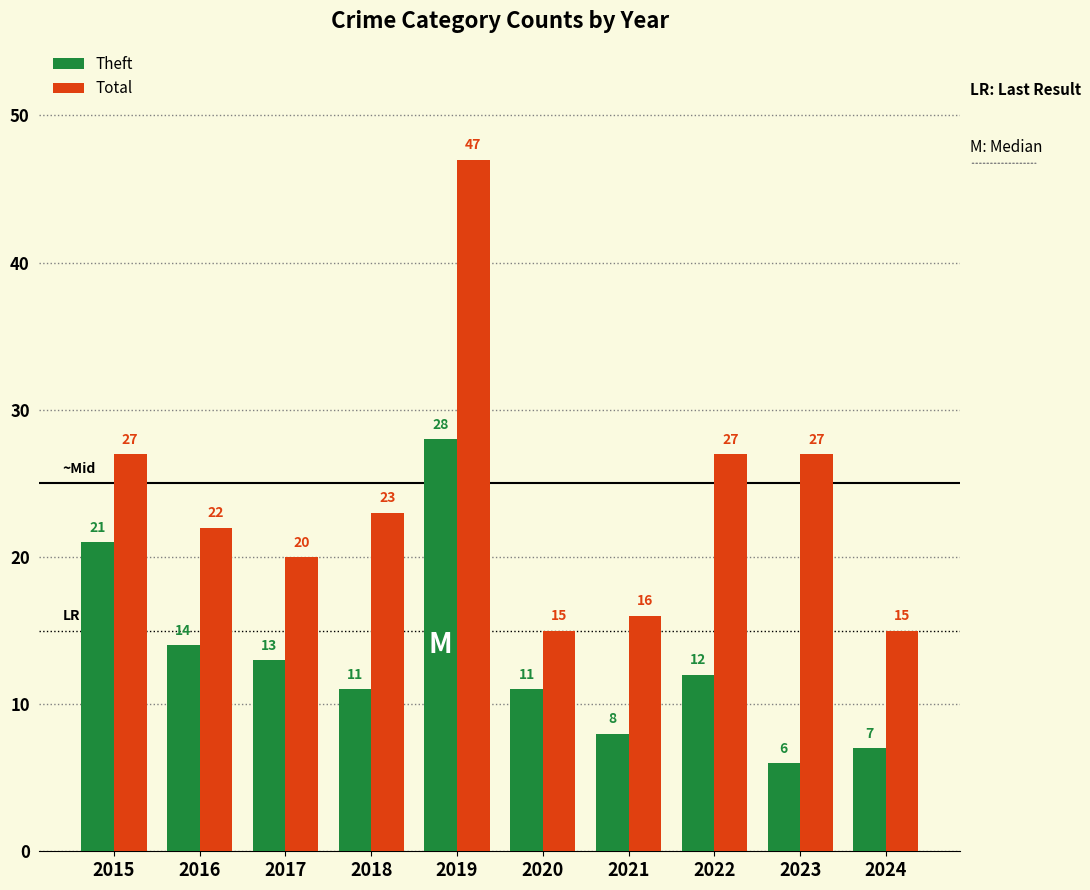

How many values in the Total series are below 23?

5